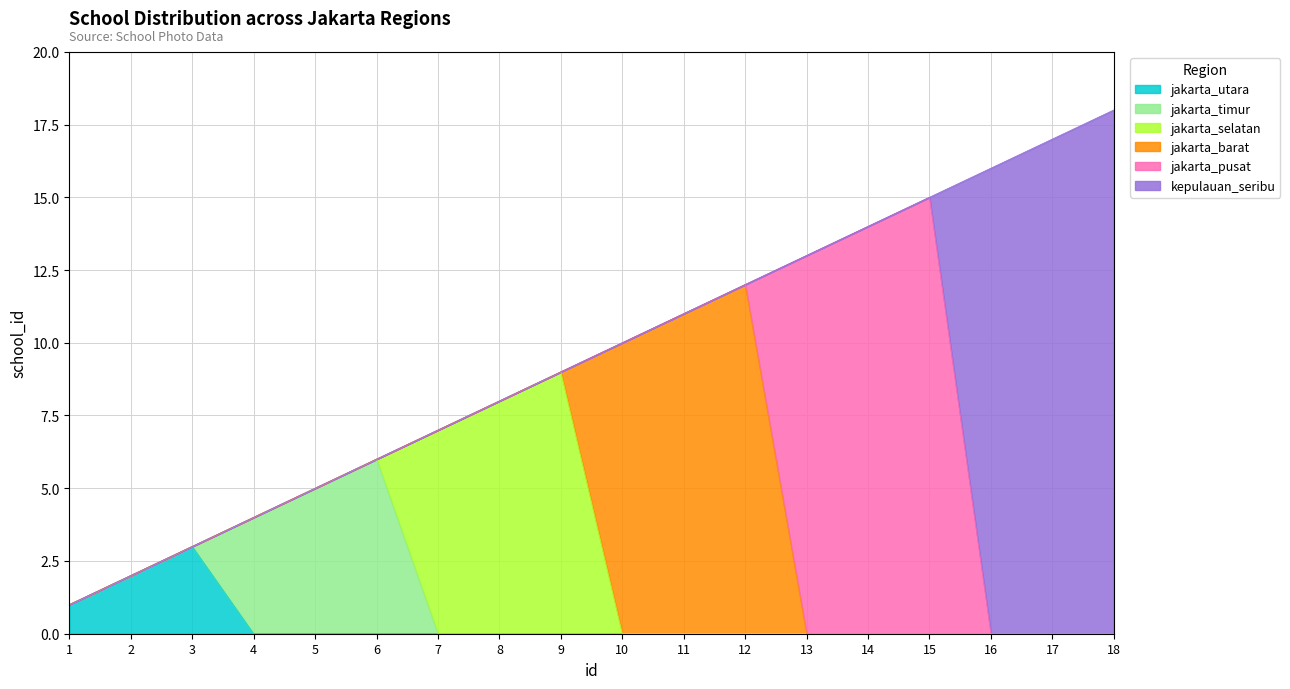

Reading right to left, what are all the values shown in this chart?

jakarta_utara: 18=0	17=0	16=0	15=0	14=0	13=0	12=0	11=0	10=0	9=0	8=0	7=0	6=0	5=0	4=0	3=3	2=2	1=1
jakarta_timur: 18=0	17=0	16=0	15=0	14=0	13=0	12=0	11=0	10=0	9=0	8=0	7=0	6=6	5=5	4=4	3=0	2=0	1=0
jakarta_selatan: 18=0	17=0	16=0	15=0	14=0	13=0	12=0	11=0	10=0	9=9	8=8	7=7	6=0	5=0	4=0	3=0	2=0	1=0
jakarta_barat: 18=0	17=0	16=0	15=0	14=0	13=0	12=12	11=11	10=10	9=0	8=0	7=0	6=0	5=0	4=0	3=0	2=0	1=0
jakarta_pusat: 18=0	17=0	16=0	15=15	14=14	13=13	12=0	11=0	10=0	9=0	8=0	7=0	6=0	5=0	4=0	3=0	2=0	1=0
kepulauan_seribu: 18=18	17=17	16=16	15=0	14=0	13=0	12=0	11=0	10=0	9=0	8=0	7=0	6=0	5=0	4=0	3=0	2=0	1=0